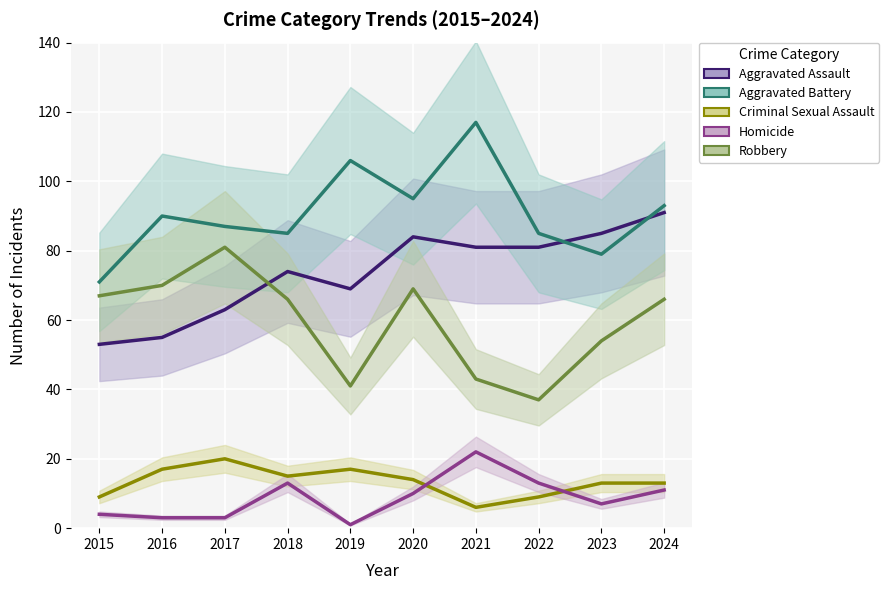

Which has a higher value, 2021 or 2020?

2020